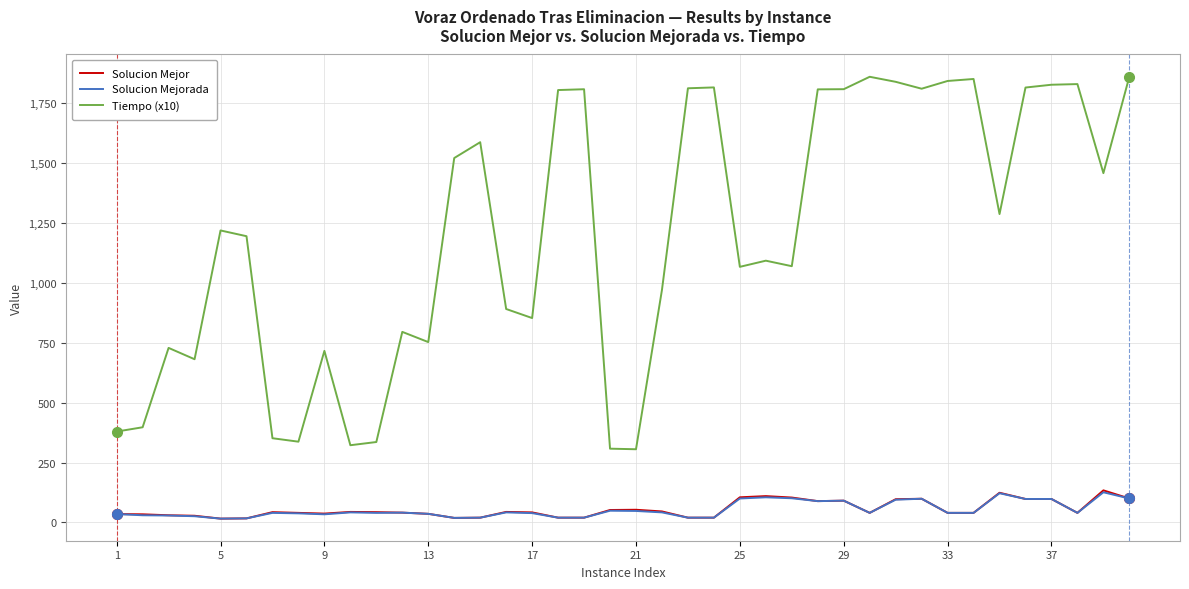

True or false: Tiempo (x10) and Solucion Mejorada cross at least once.

False